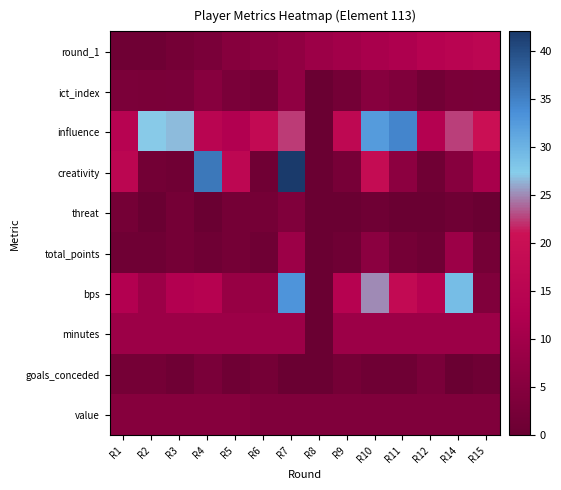

Which label corresponds to the largest value in the chart?

R7